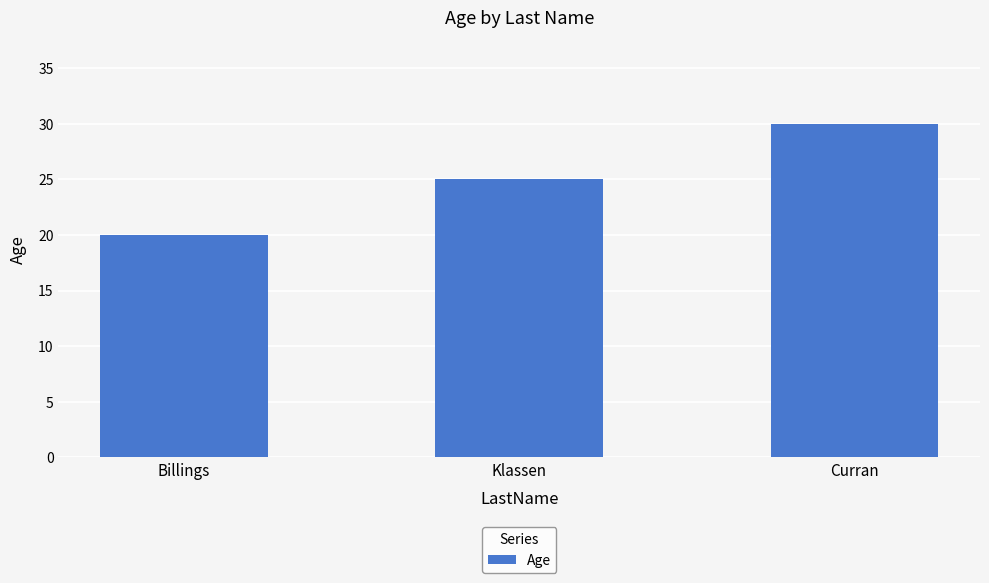

What is the sum of the values at Billings and Klassen?

45